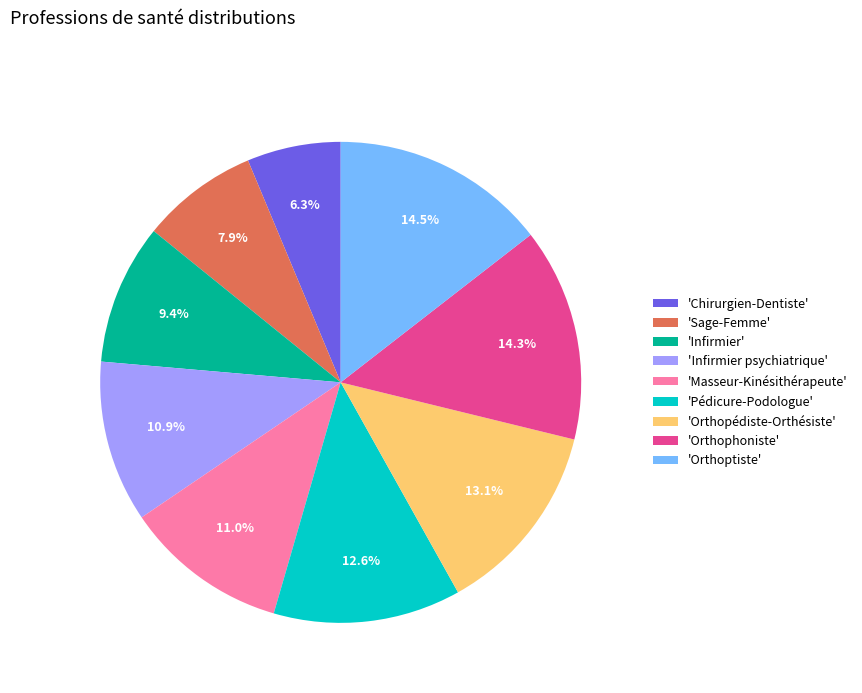

Which slice is the smallest?

'Chirurgien-Dentiste'